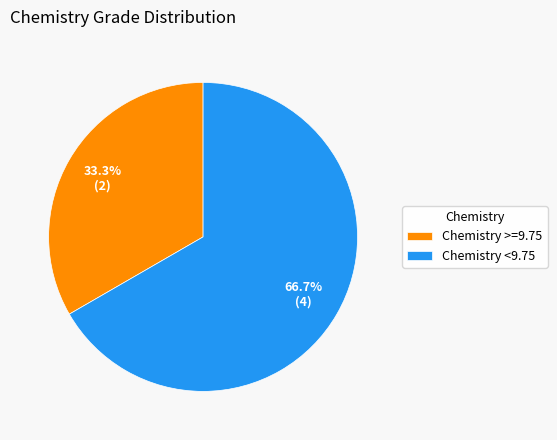

Which category accounts for the majority?

Chemistry <9.75